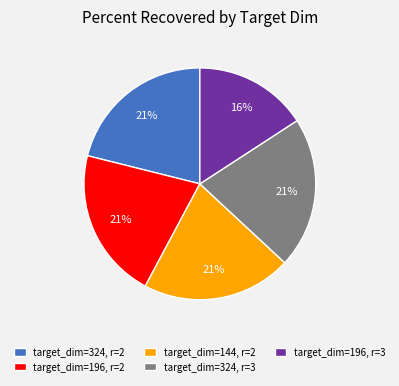

Between target_dim=324, r=3 and target_dim=196, r=3, which is larger?

target_dim=324, r=3